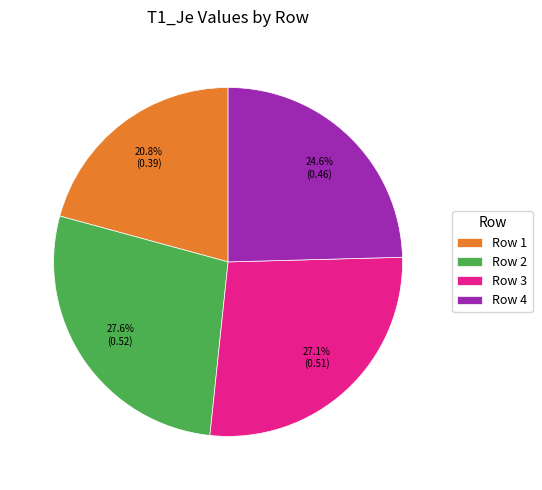

Is the sum of Row 2 and Row 1 greater than half?

No